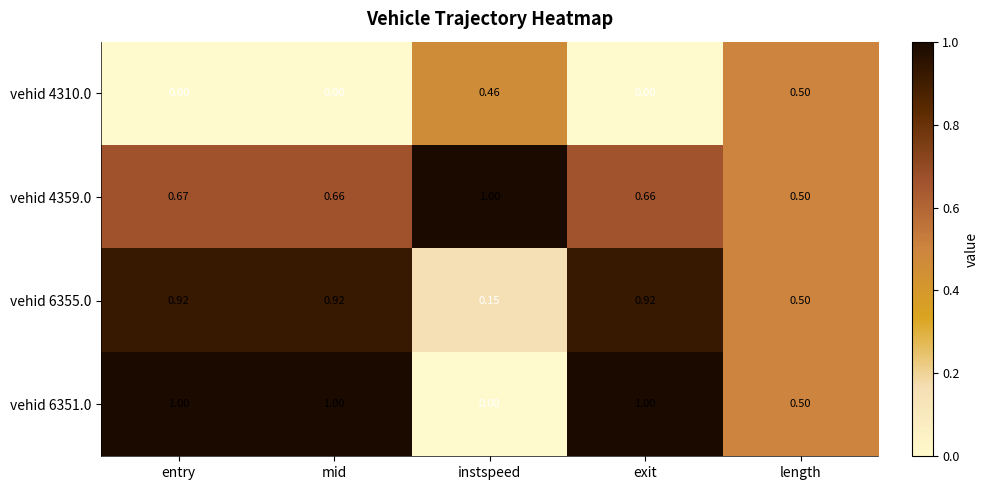

At which label does vehid 4359.0 reach its peak?

instspeed